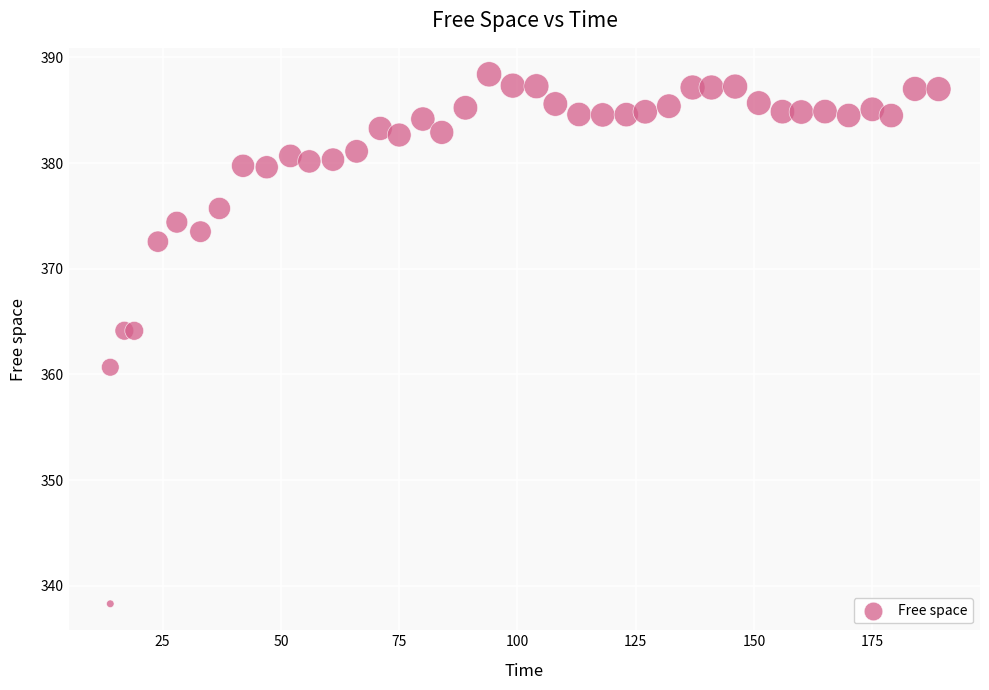

What is the range of X values (max minus min)?

175.1